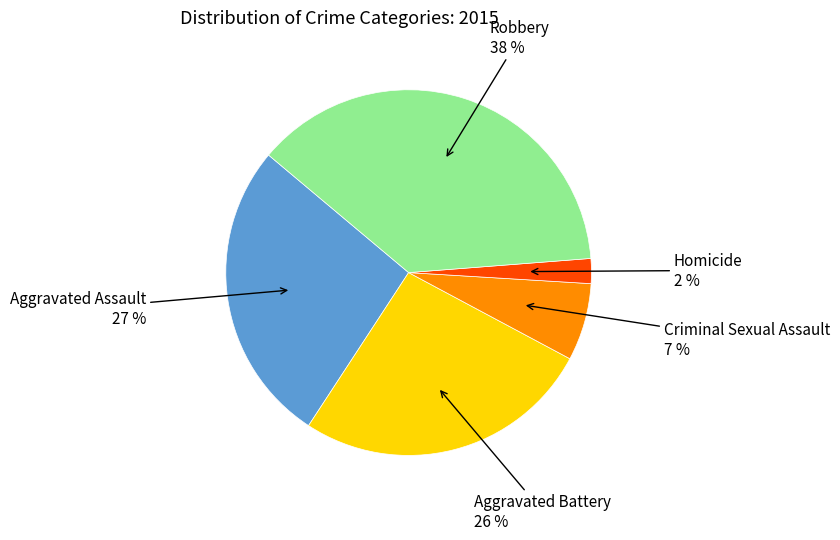

What is the smallest slice in the pie chart?

Homicide